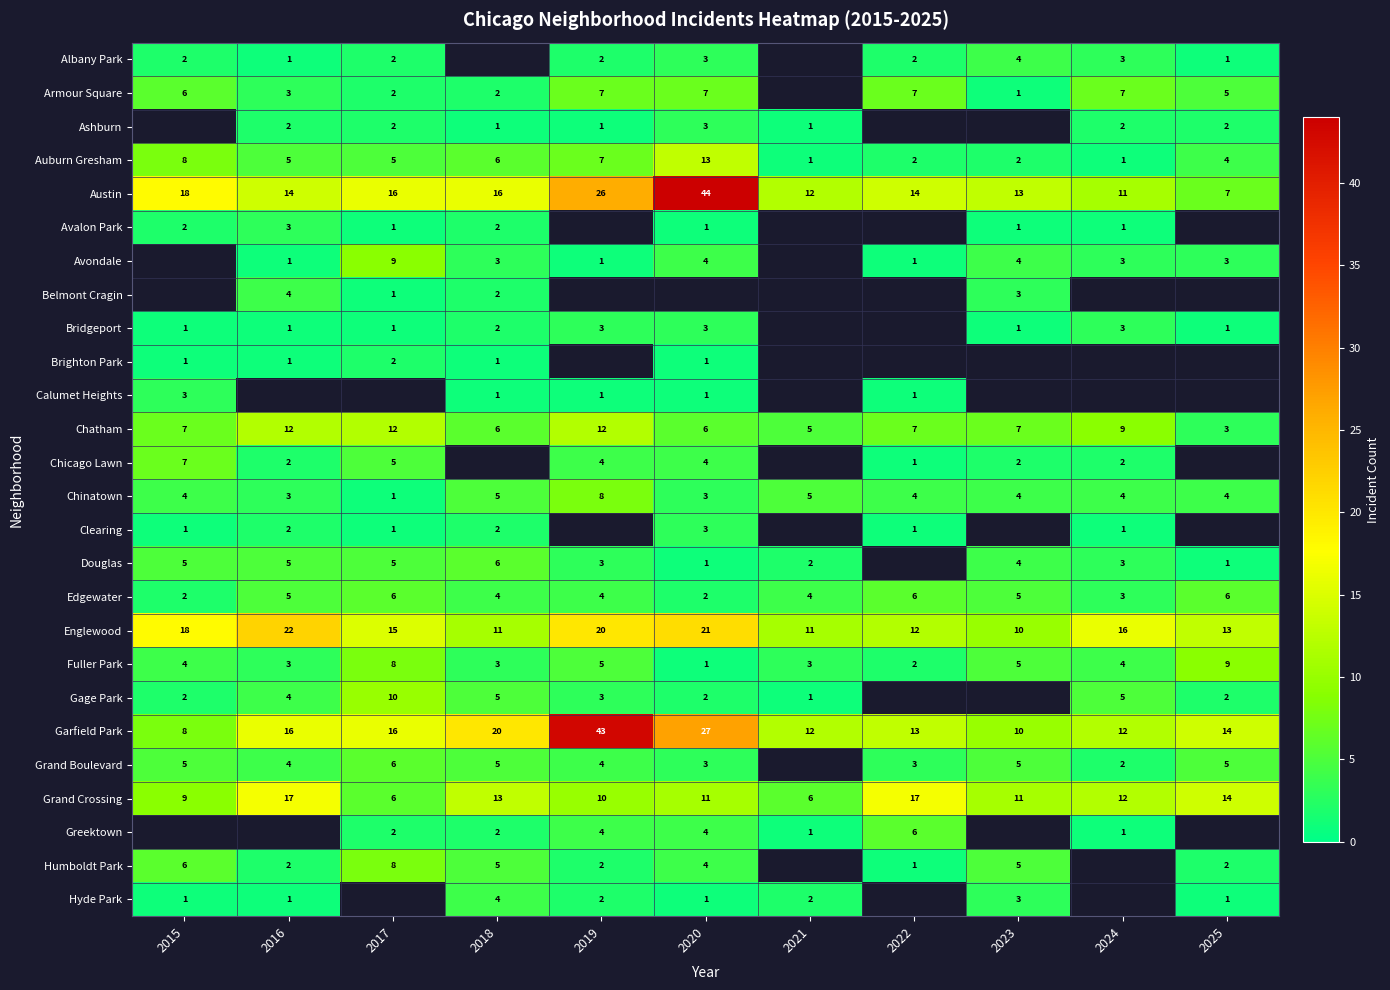

Is the value of Englewood at 2020 greater than the value of Chinatown at 2022?

Yes